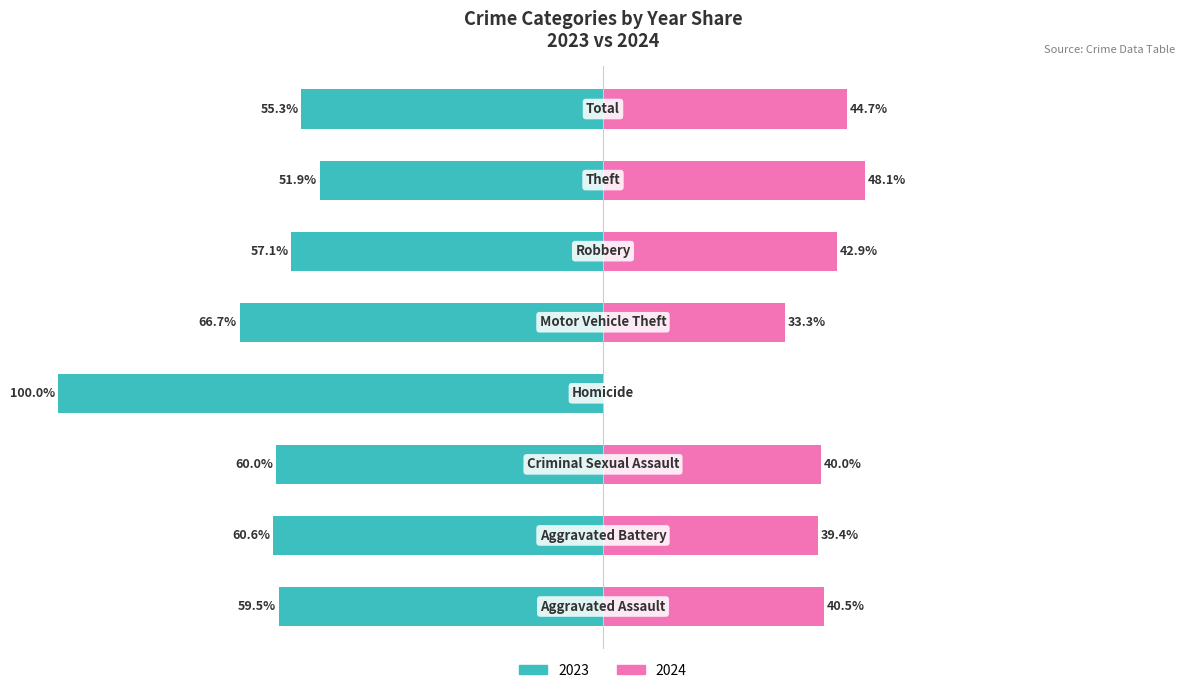

What is the label of the 3rd bar from the left?

Criminal Sexual Assault